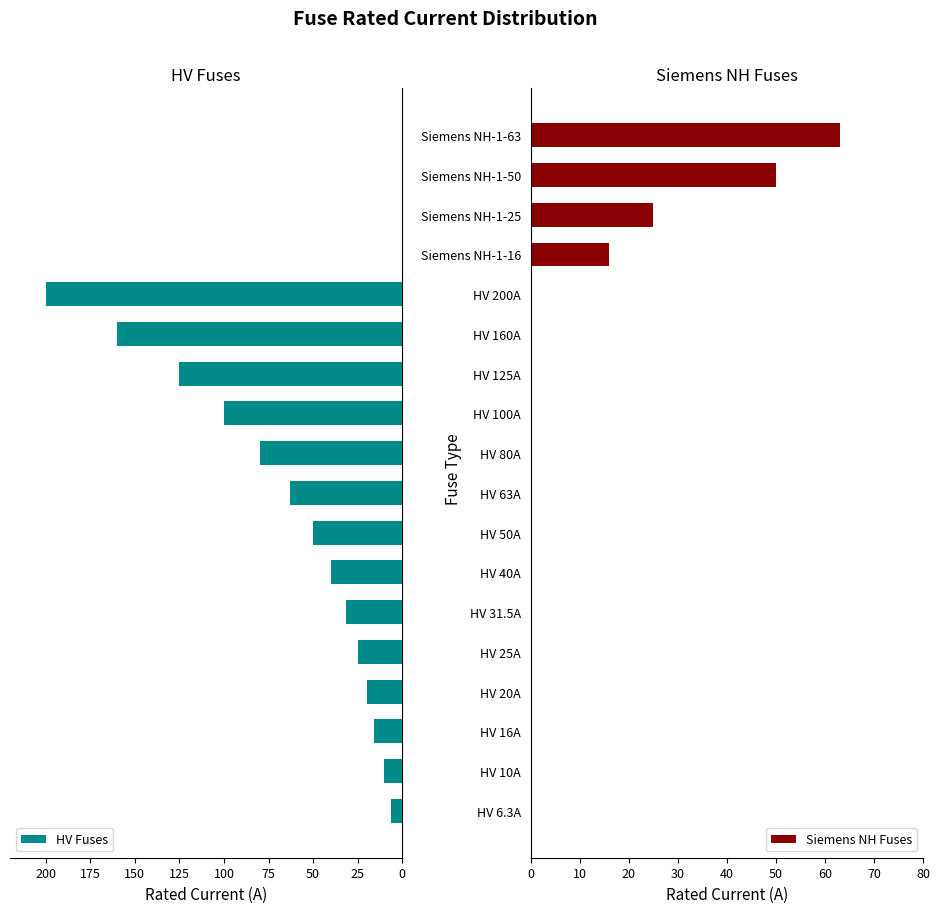

What is the sum of all HV Fuses values?

926.8